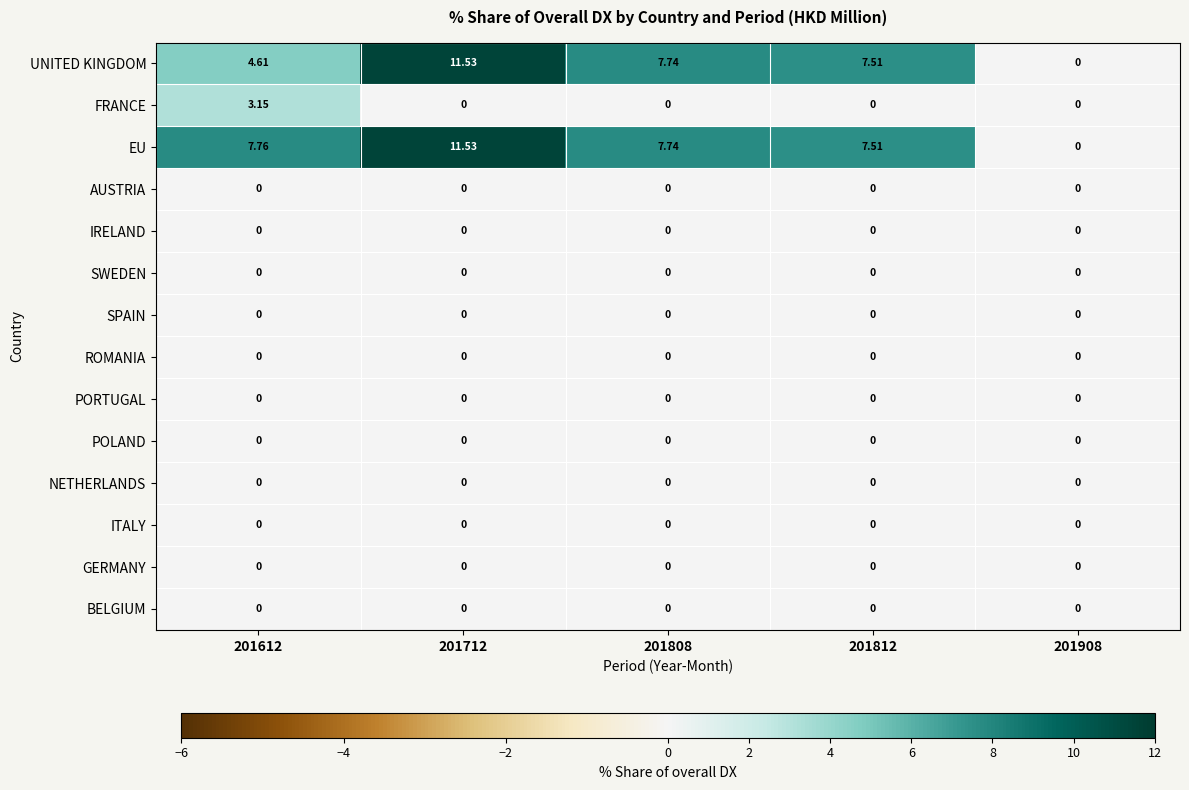

Which series has the largest total across all categories?

EU